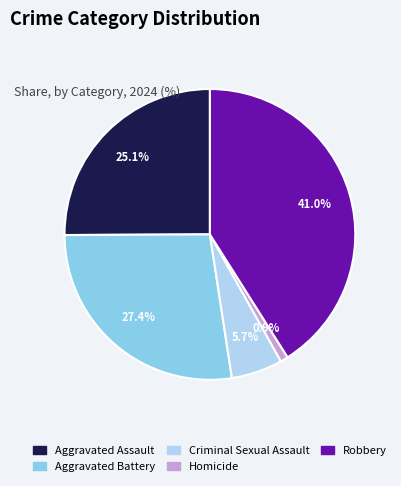

What is the smallest slice in the pie chart?

Homicide